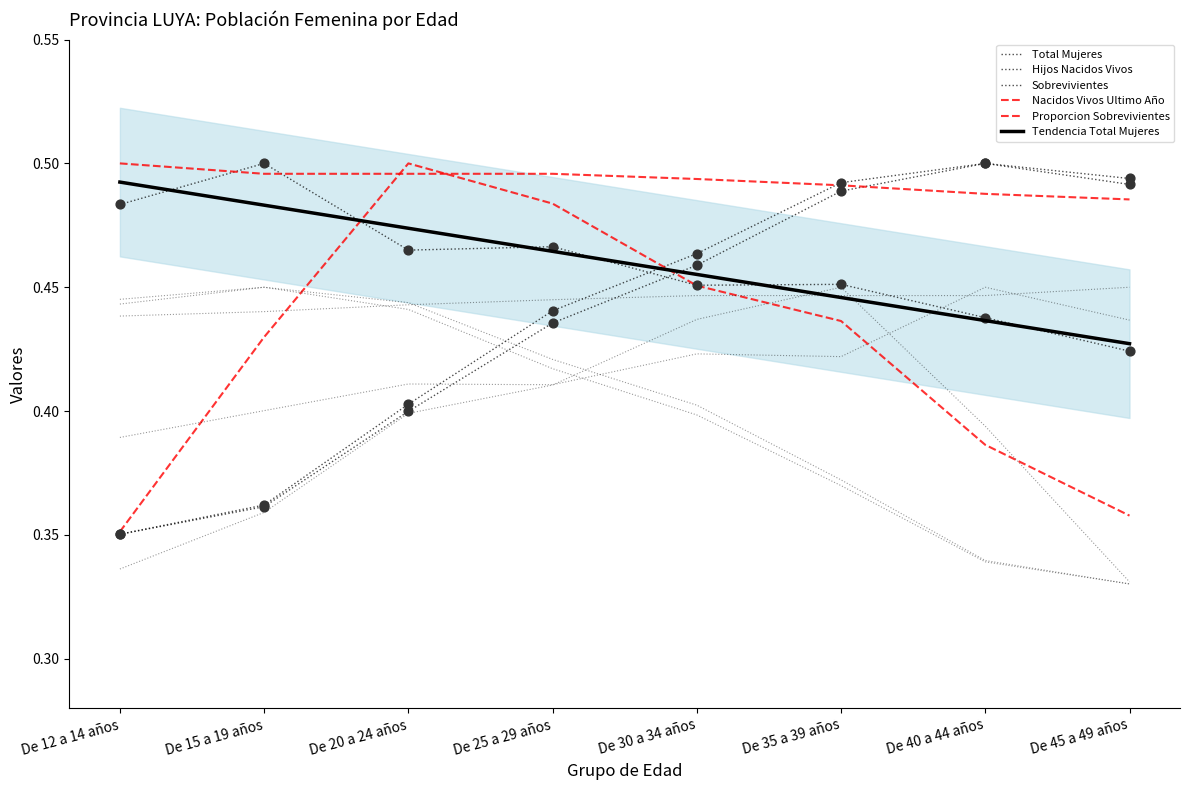

Which series contains the lowest Y value?

Hijos Nacidos Vivos